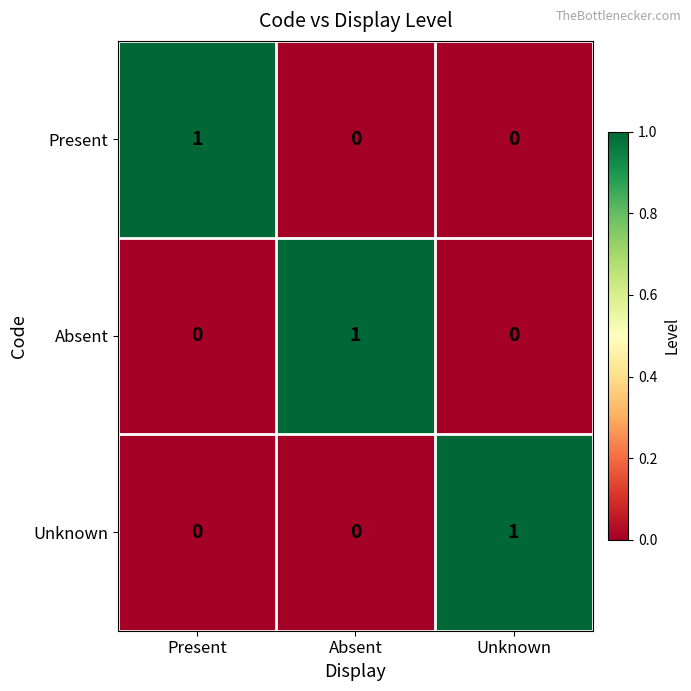

The value of Absent at Absent is 1. True or false?

True